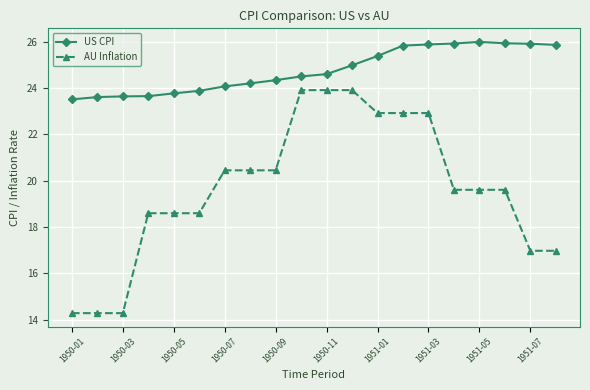

What is the difference between the maximum and minimum values in the US CPI series?

2.5